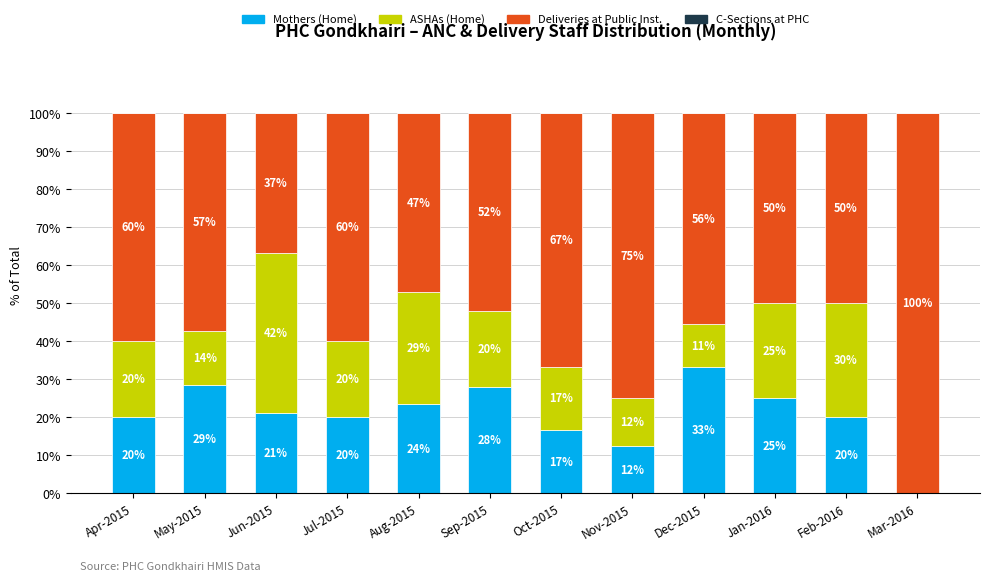

What is the highest value of the Mothers (Home) series?

33.3